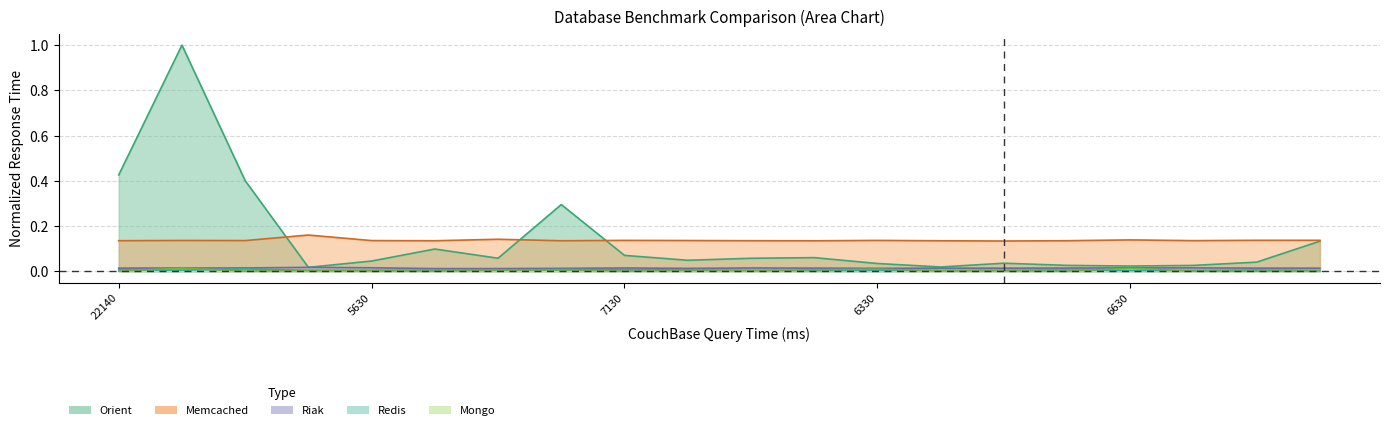

At which label does Orient reach its peak?

13490